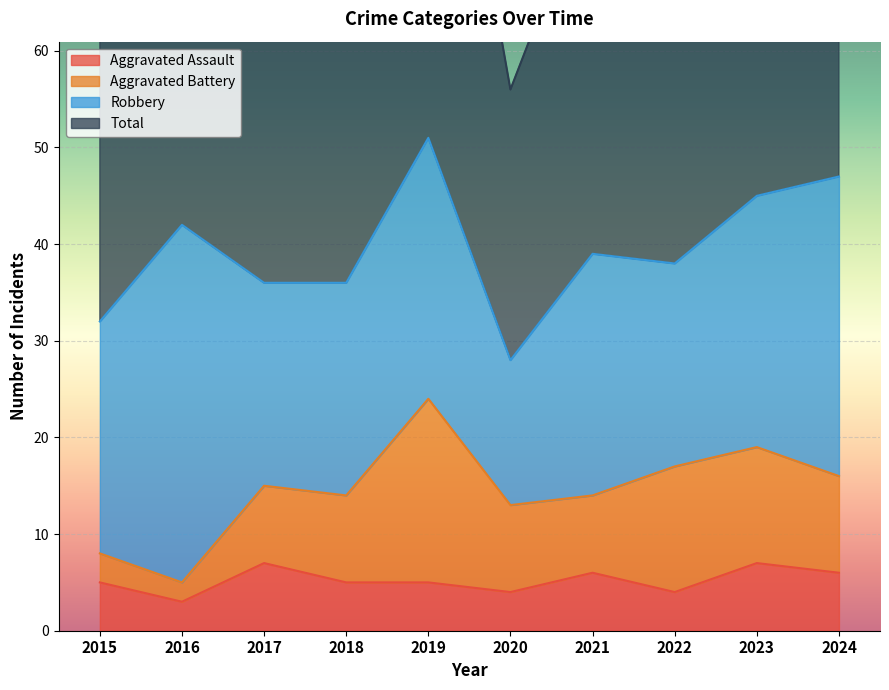

What is the value of the Total point at the 1st from the left?

64